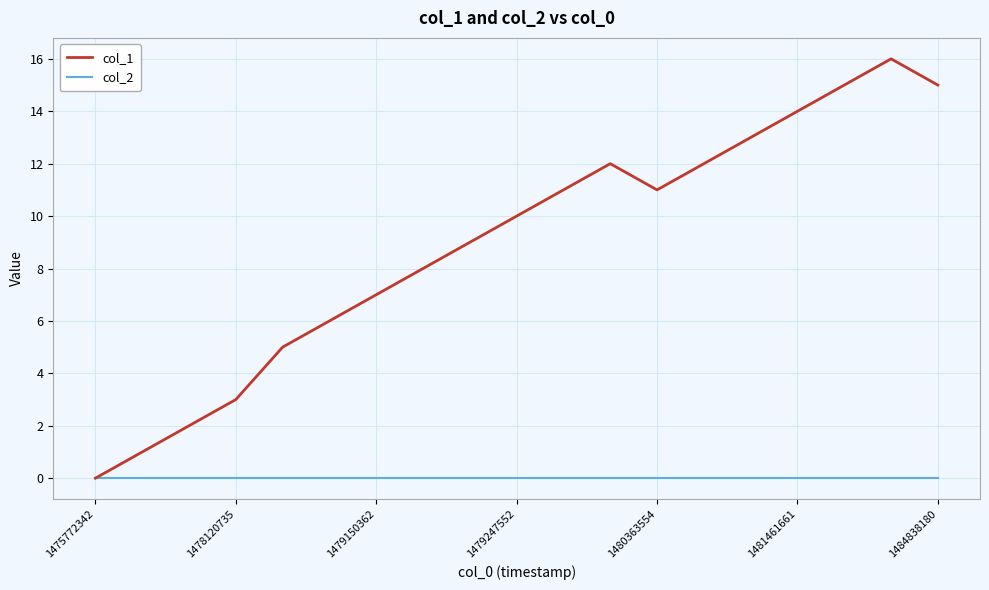

What is the greatest value displayed?

16